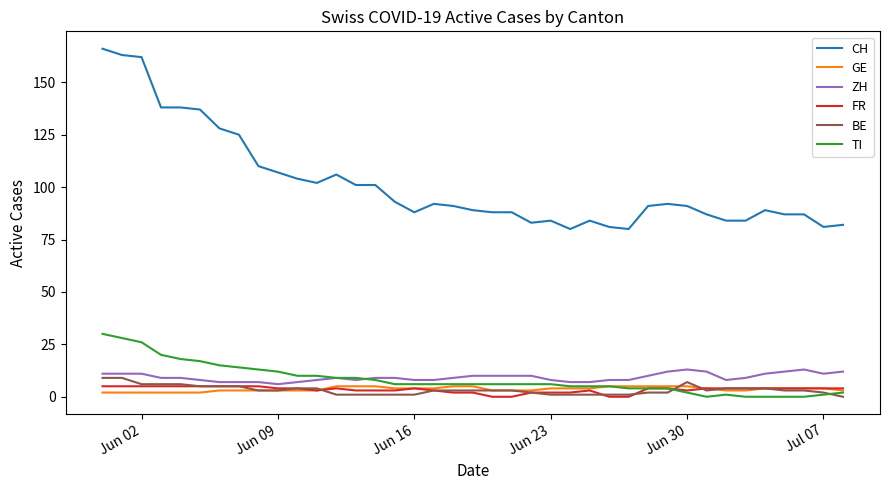

What is the highest value of the FR series?

5